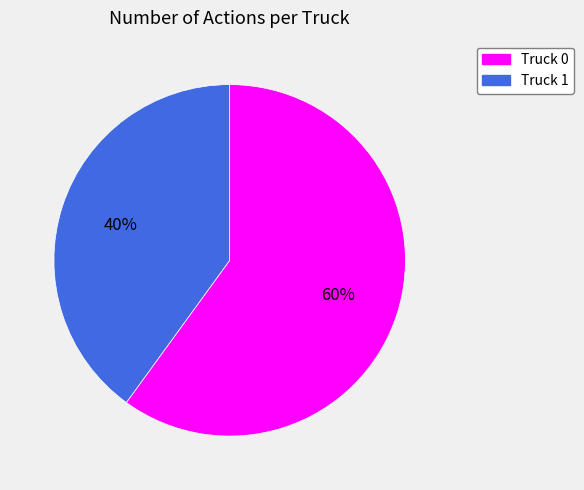

To the nearest percent, what portion does Truck 0 represent?

60%